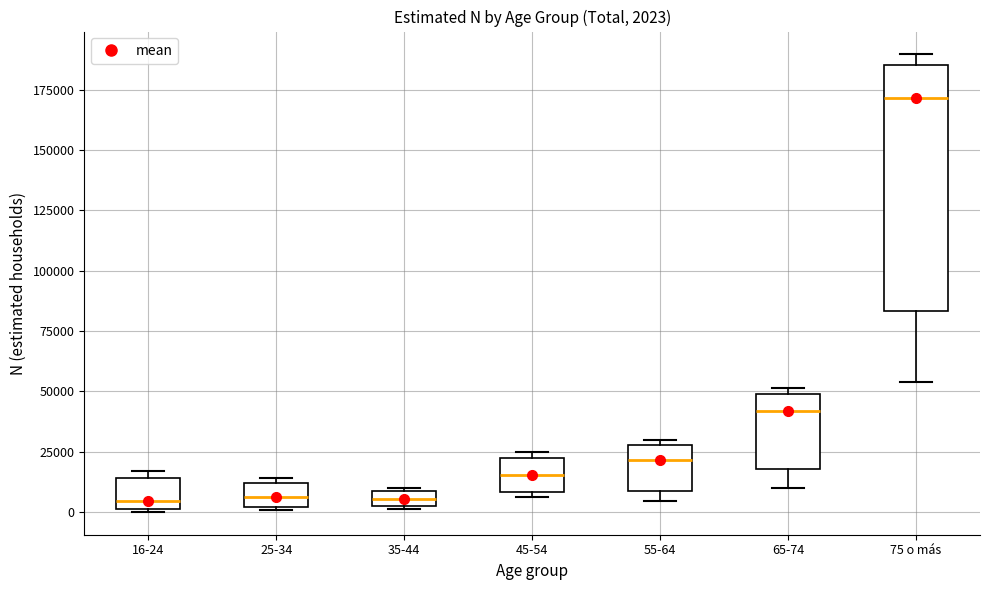

Comparing the boxes themselves (not the whiskers), which one is the tallest?

75 o más